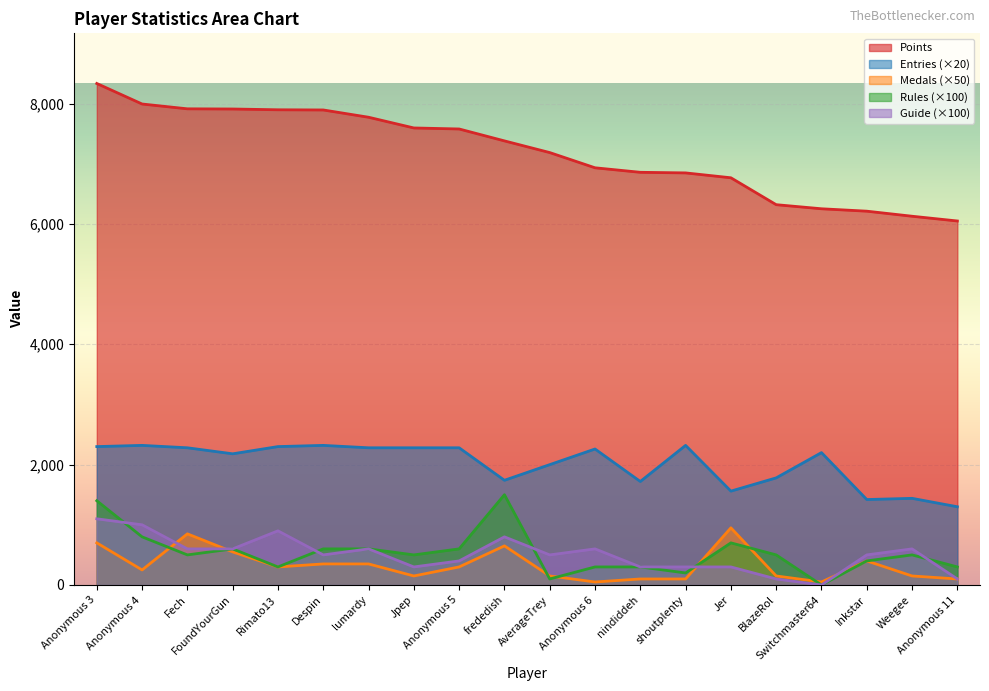

What is the difference between the maximum and minimum values in the Entries series?

1020